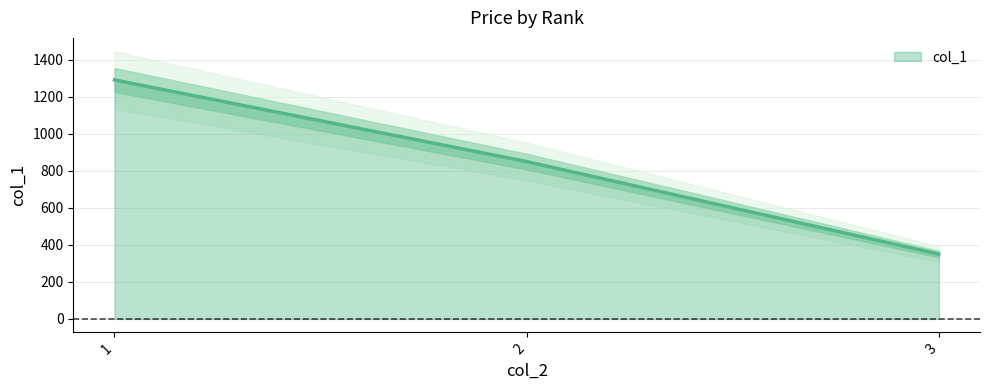

Approximately how many times larger is the value at 2 compared to 3?

2.4